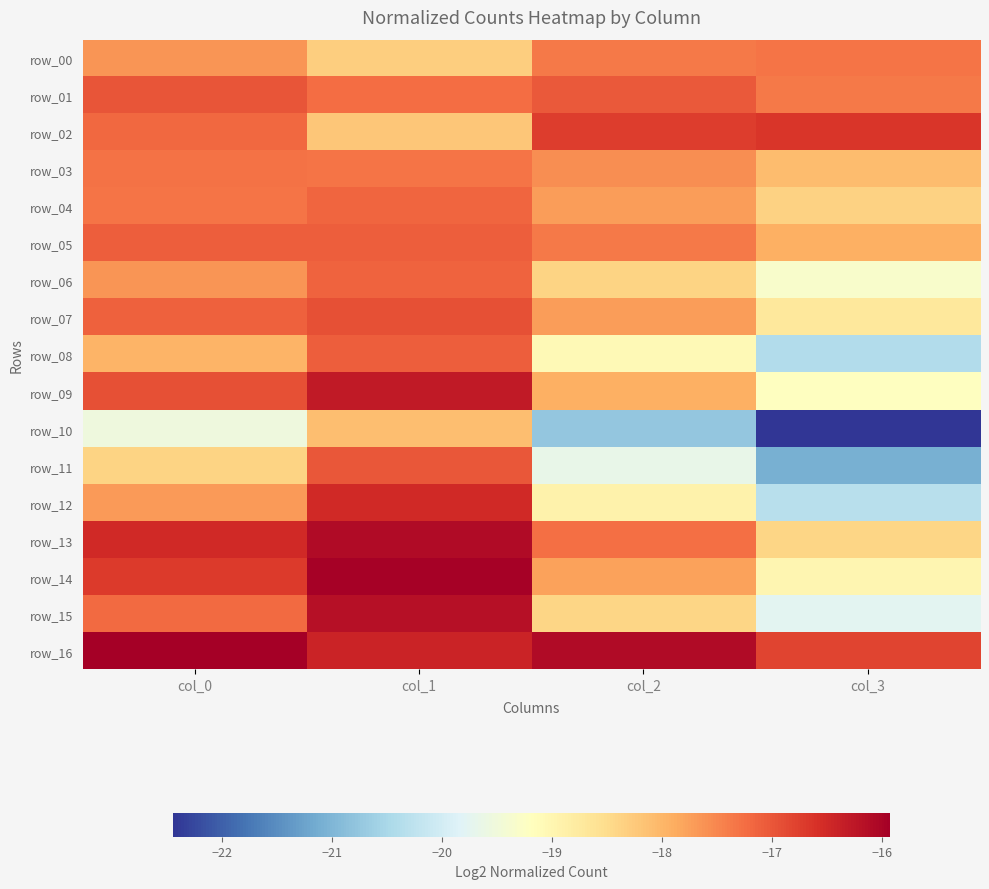

What is the smallest value displayed?

-22.4